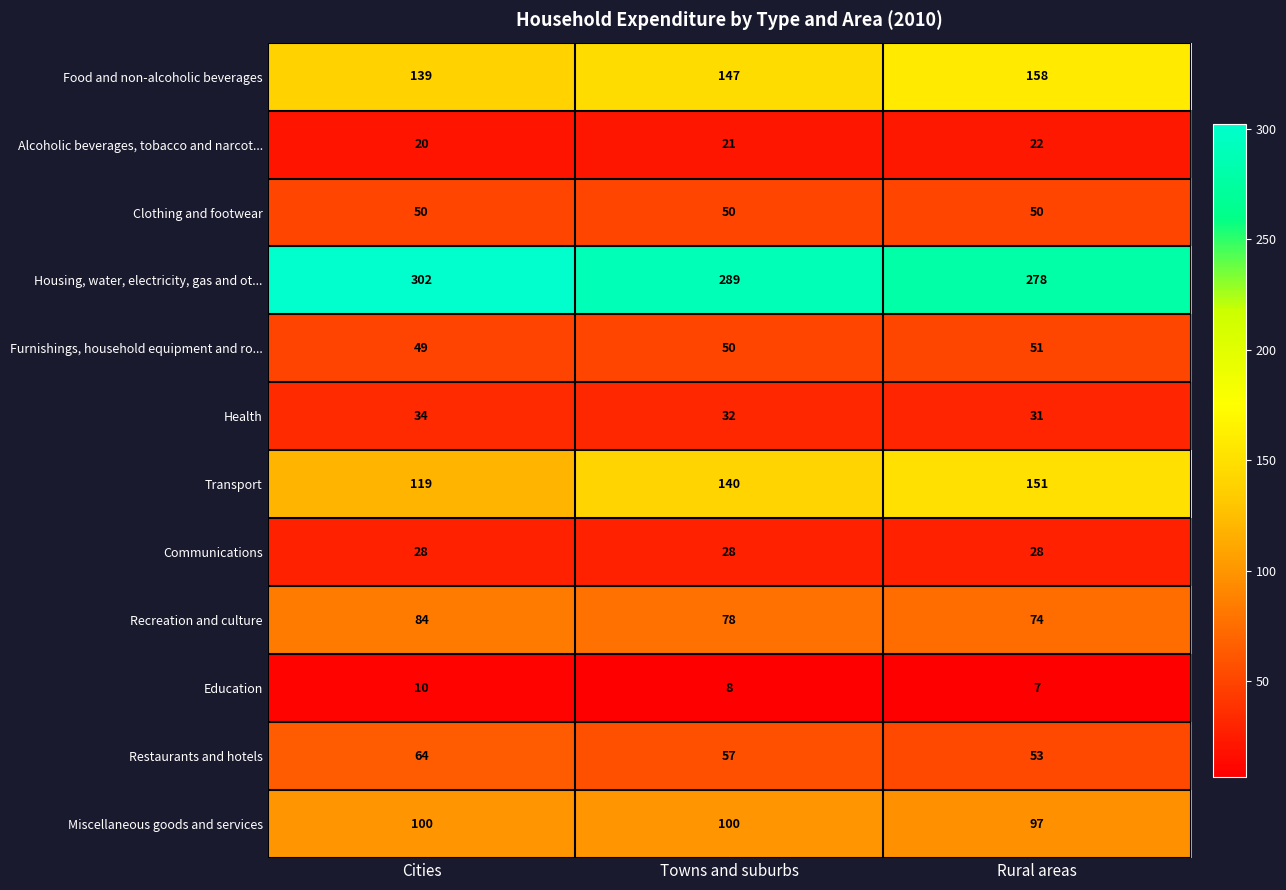

Which series has the largest range (max minus min)?

Transport